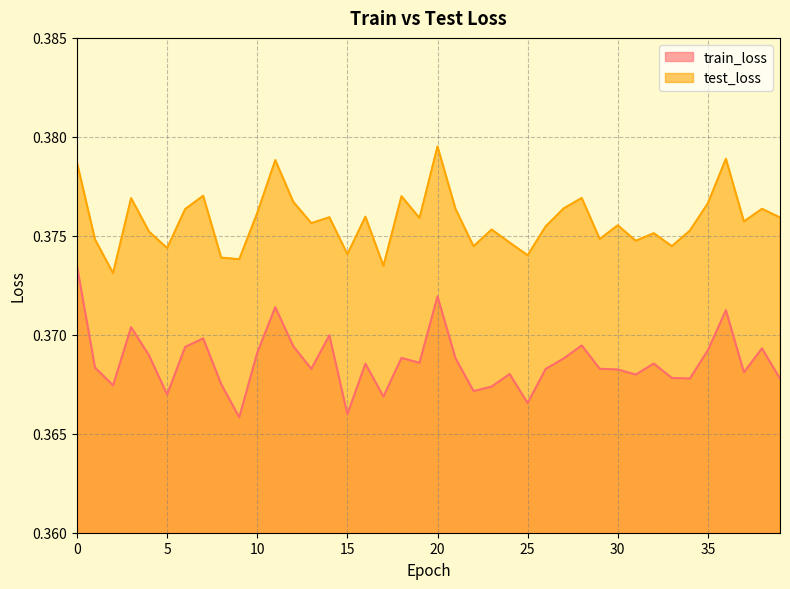

Which category has the lowest value across all series?

9